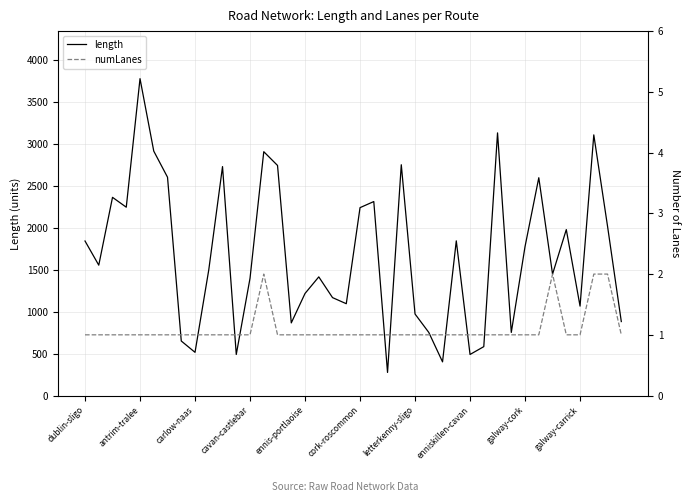

In length, how many points are higher than both neighbors (excluding endpoints)?

12